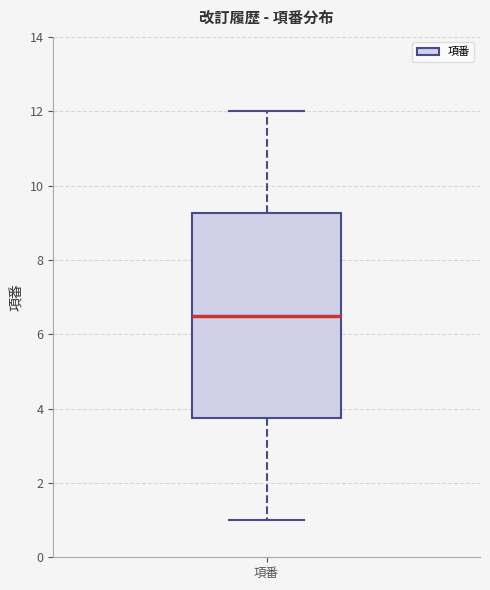

Transcribe this box plot: give where the median line is, the range the box spans, and where the two whiskers end, as read against the y-axis. The values are not printed on the chart, so give them approximately, as read against the axis.

median 6.6, box 3.8 to 9.2, whiskers 1.0 to 12.0